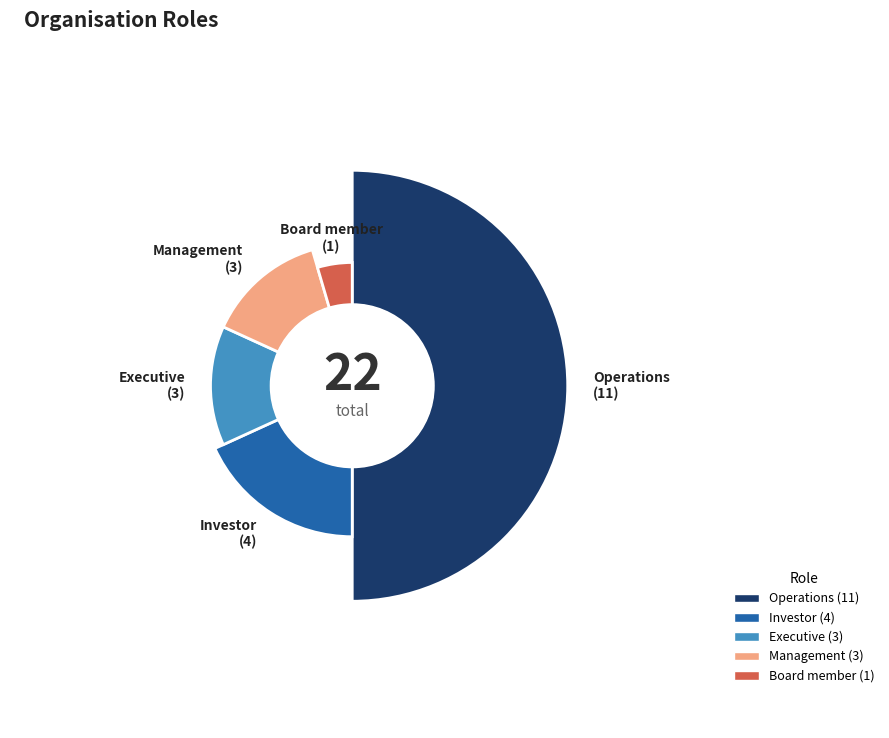

What is the total percentage of Management and Board member?

18.2%